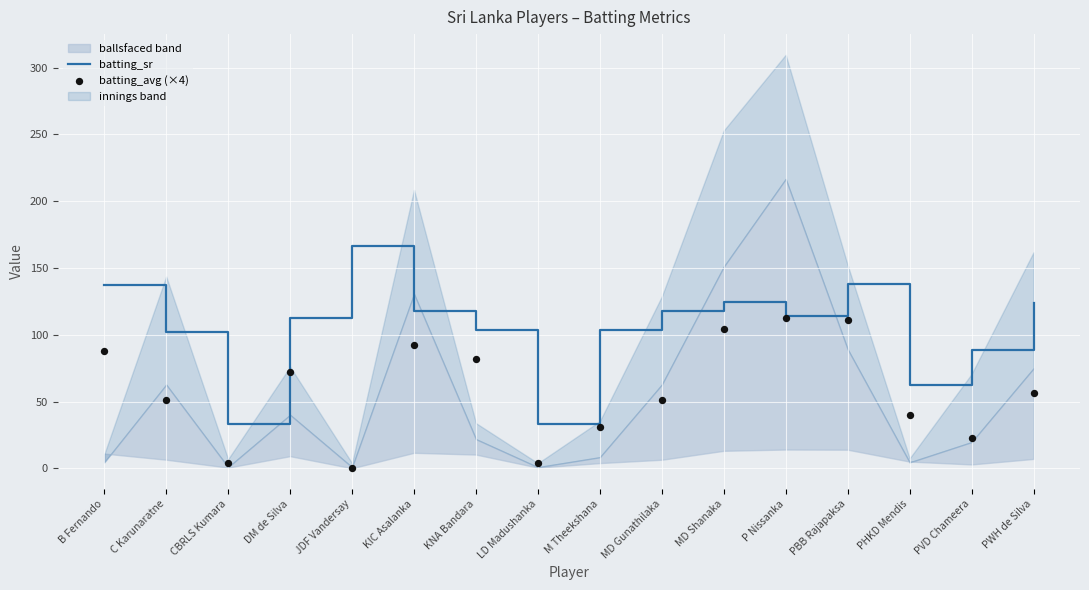

At which category is the sum across all series the highest?

PBB Rajapaksa